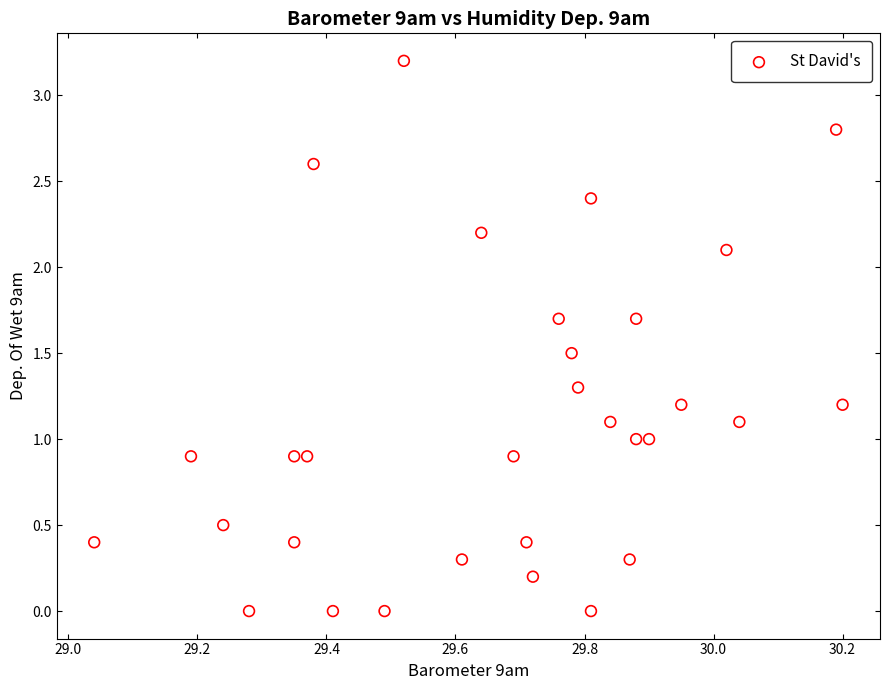

What is the range of X values (max minus min)?

1.2